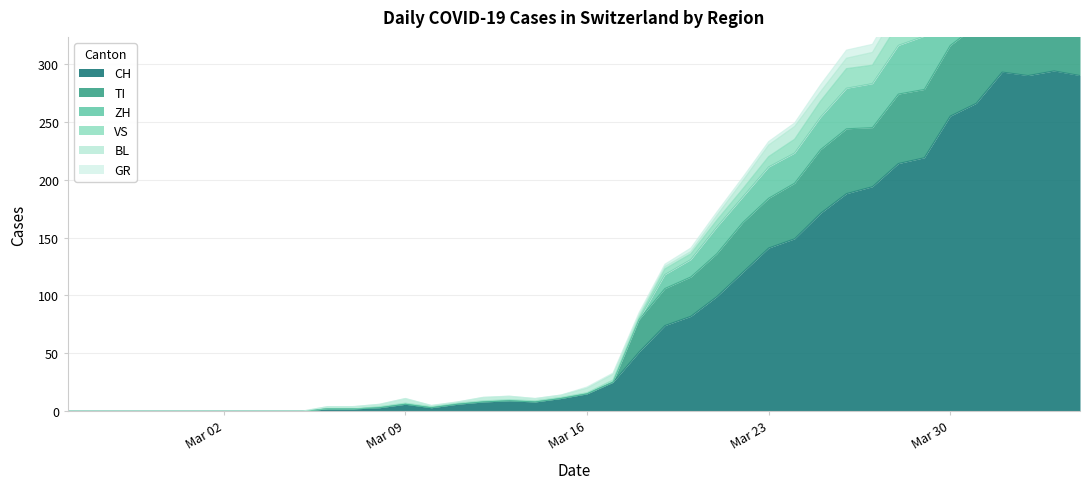

How many categories are shown in the chart?

40